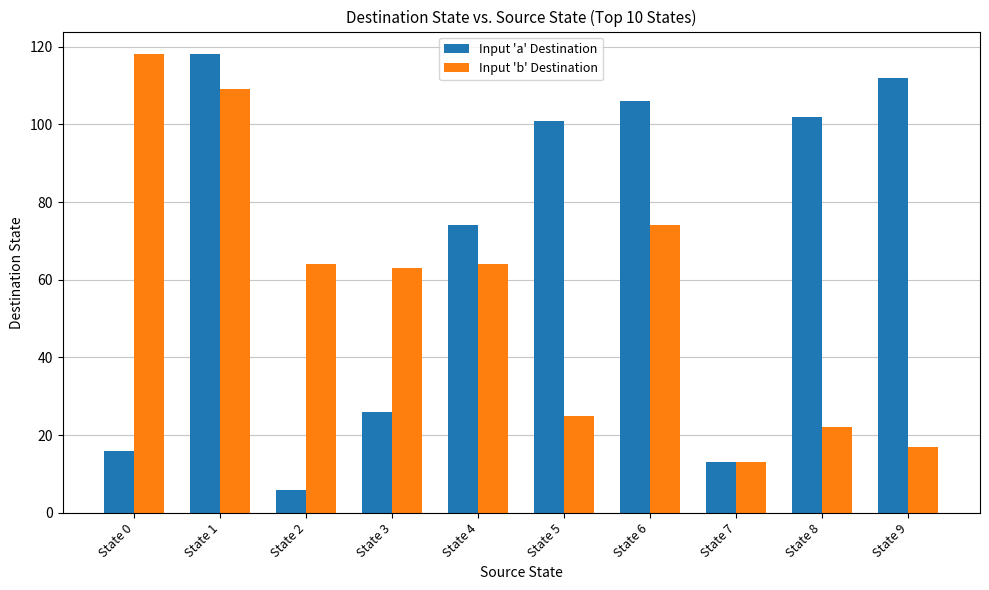

What is the difference between the maximum and second lowest values in the Input 'b' Destination series?

101